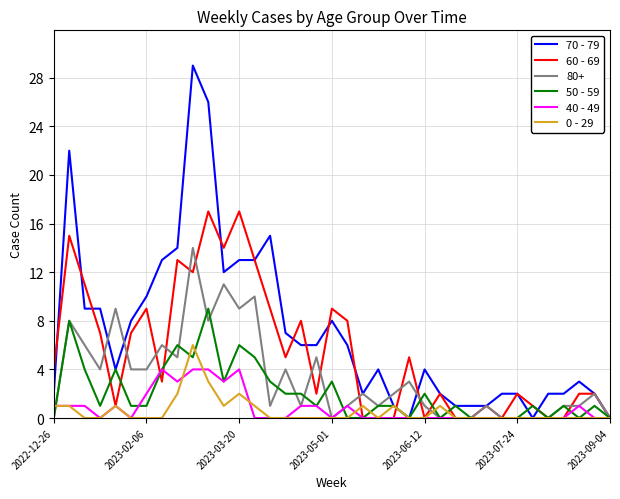

What is the difference between the second highest and minimum values in the 60 - 69 series?

17